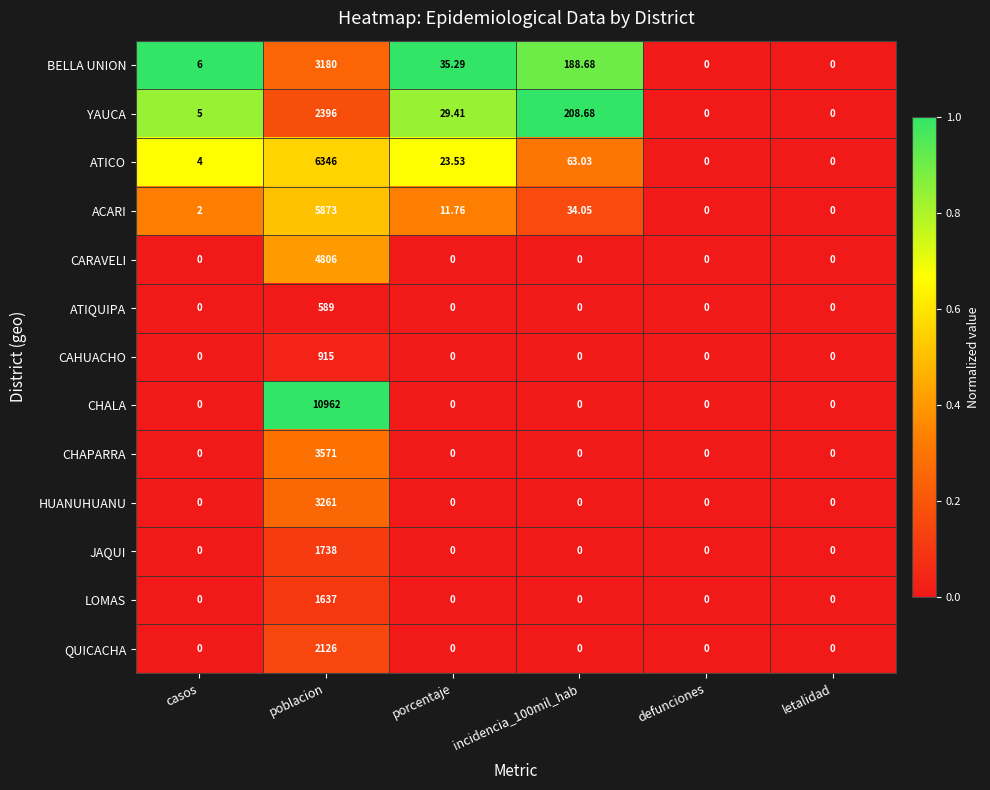

What is the difference between the highest and lowest values at casos?

6.0